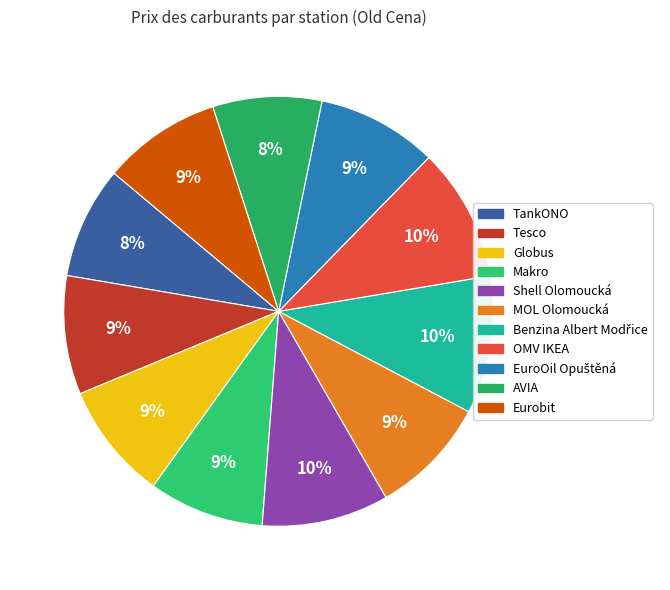

Which category has the biggest portion of the pie?

Benzina Albert Modřice